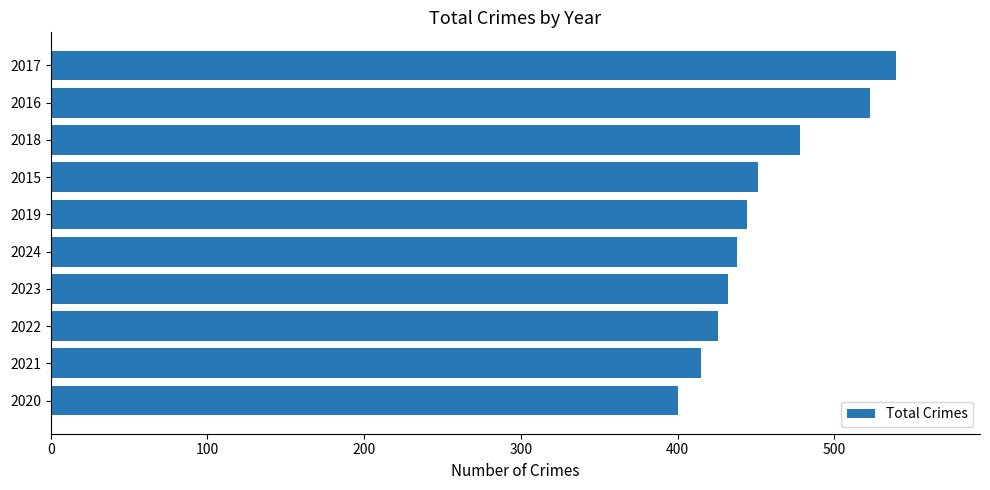

Rank the categories by value from highest to lowest.

2017, 2016, 2018, 2015, 2019, 2024, 2023, 2022, 2021, 2020